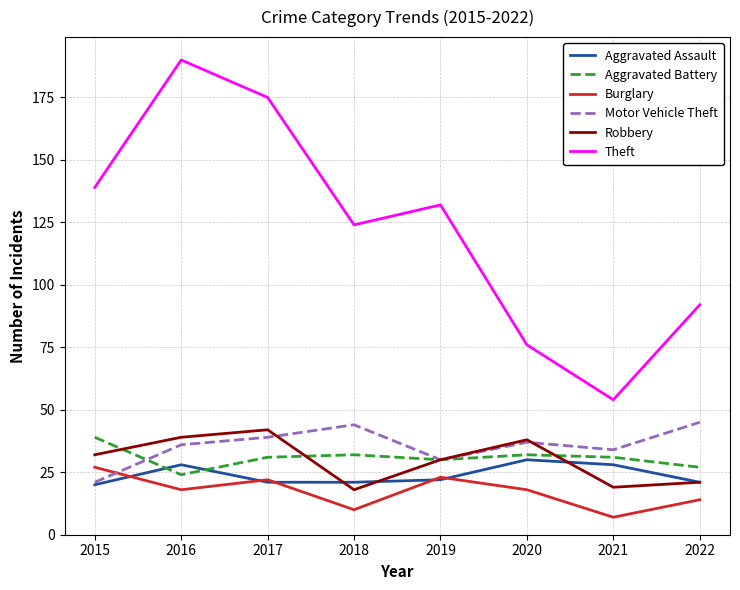

True or false: Robbery and Burglary intersect in this chart.

False